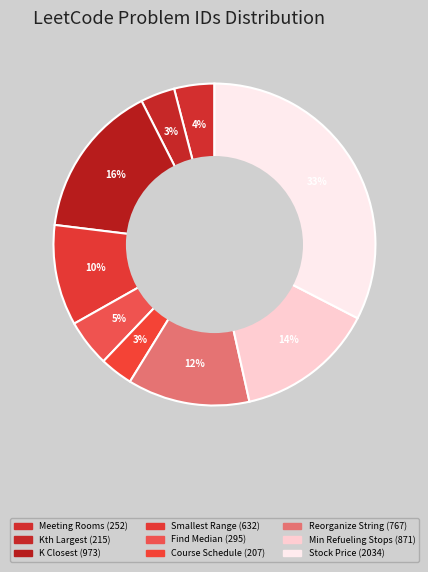

Which slice is the largest?

Stock Price Fluctuation